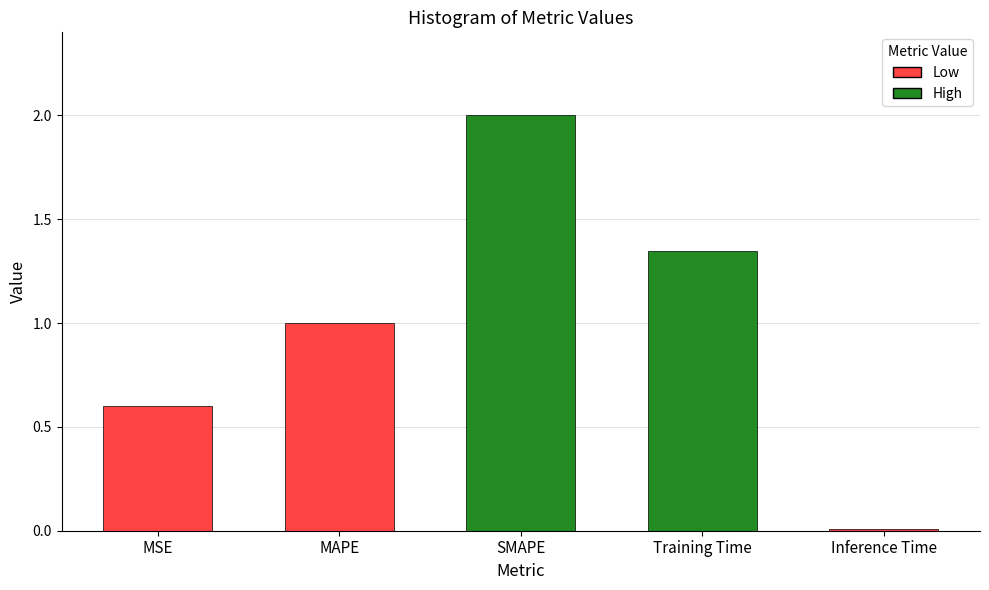

List the labels in order of value, smallest first.

Inference Time, MSE, MAPE, Training Time, SMAPE